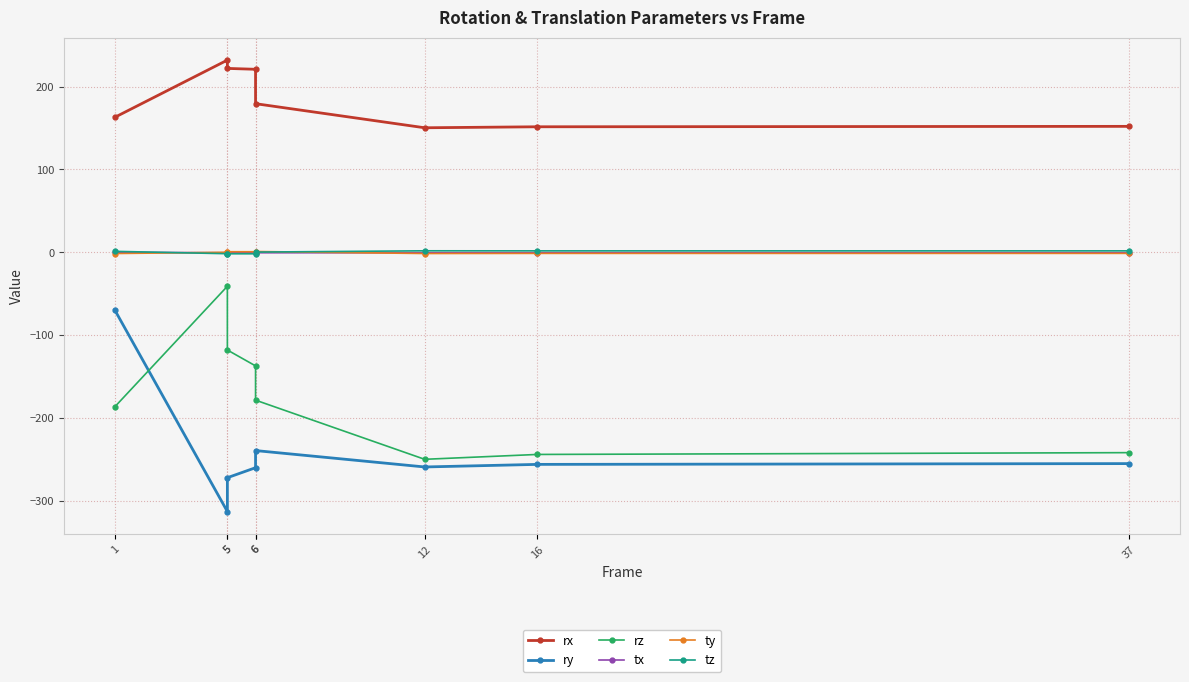

Reading left to right, extract all data points from this chart.

rx: 162.9	232.1	222.1	221.0	179.5	150.4	151.6	152.1
ry: -69.4	-313.1	-272.2	-260.1	-239.5	-259.2	-256.1	-255.2
rz: -186.8	-41.0	-118.0	-137.2	-178.6	-250.0	-244.1	-242.0
tx: -0.0	-0.6	-0.6	-0.6	-0.6	-0.5	-0.5	-0.5
ty: -1.5	0.0	0.7	0.7	0.9	-1.5	-1.3	-1.3
tz: 1.1	-1.7	-1.8	-1.8	0.3	1.8	1.7	1.7